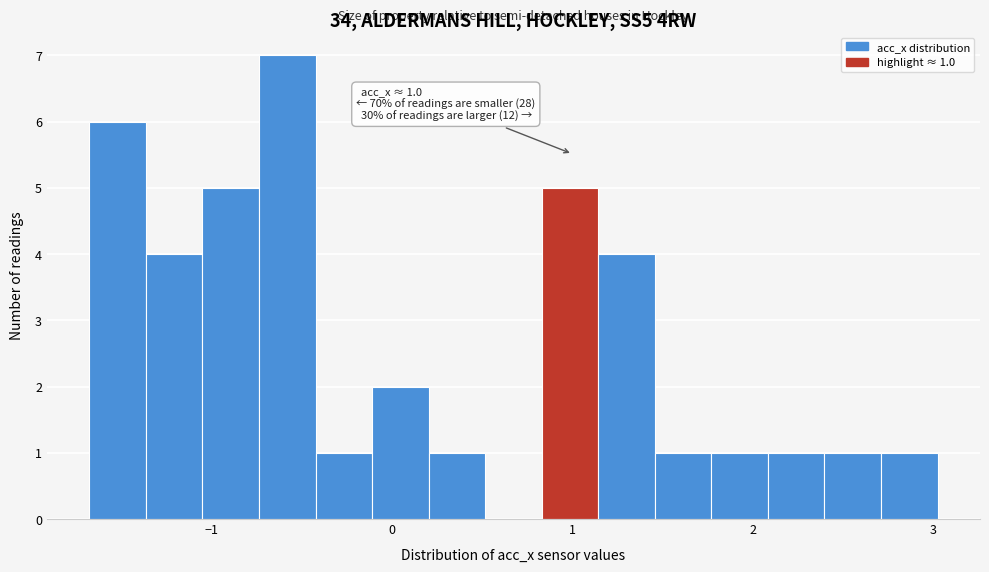

Read against the x-axis, roughly where is the centre of the tallest bar?

-0.6